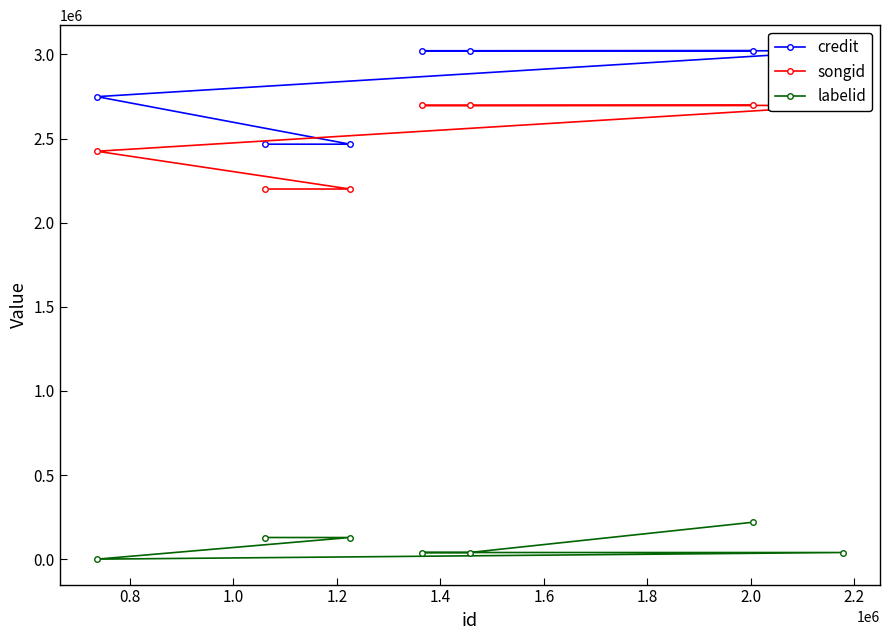

What is the greatest value displayed?

3023051